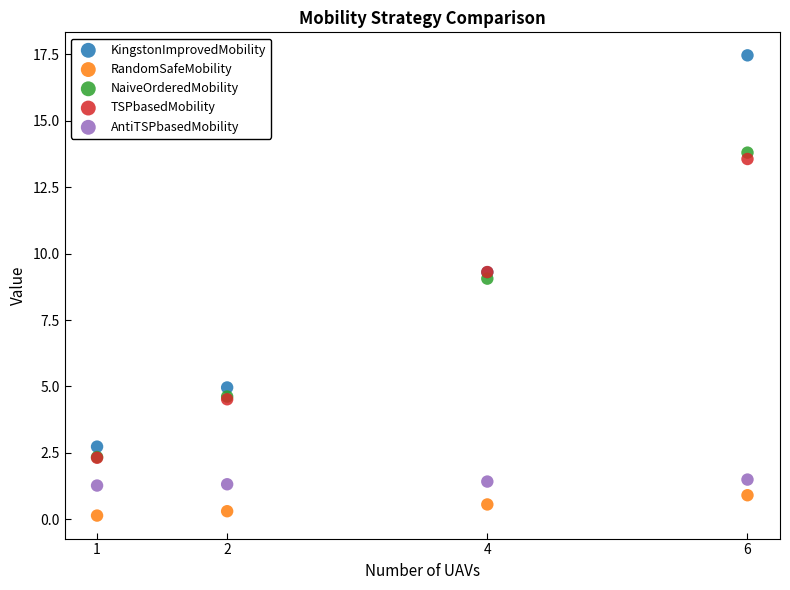

In the NaiveOrderedMobility series, what Y value is closest to 8?

9.1